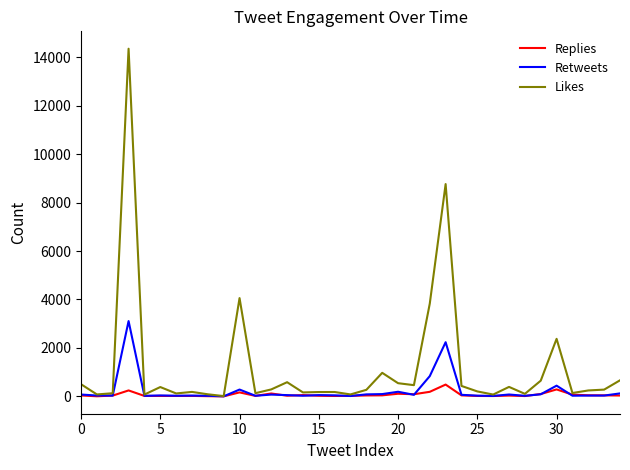

How many lines are shown in the chart?

3